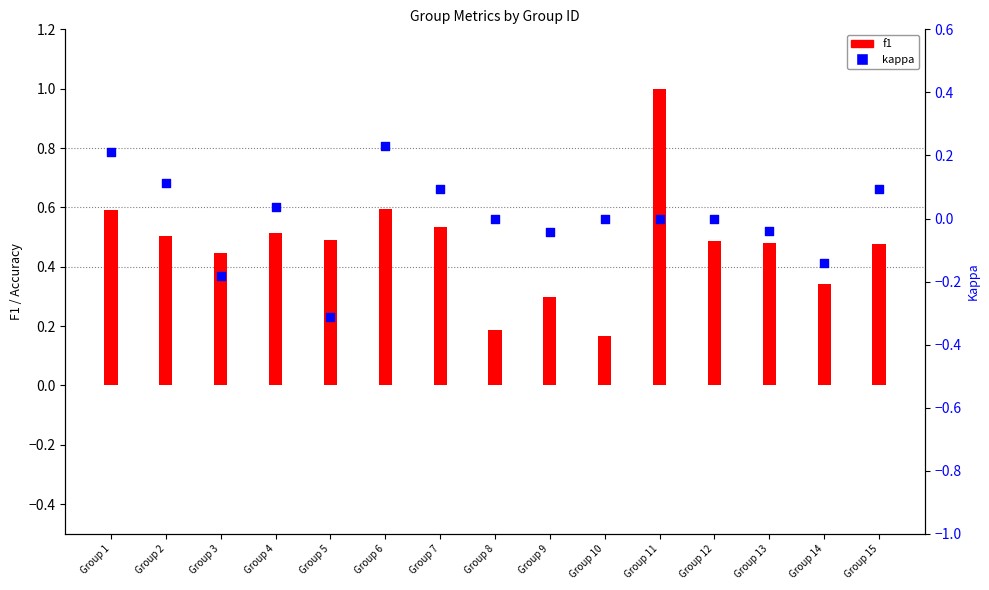

Which series has the largest total across all categories?

f1